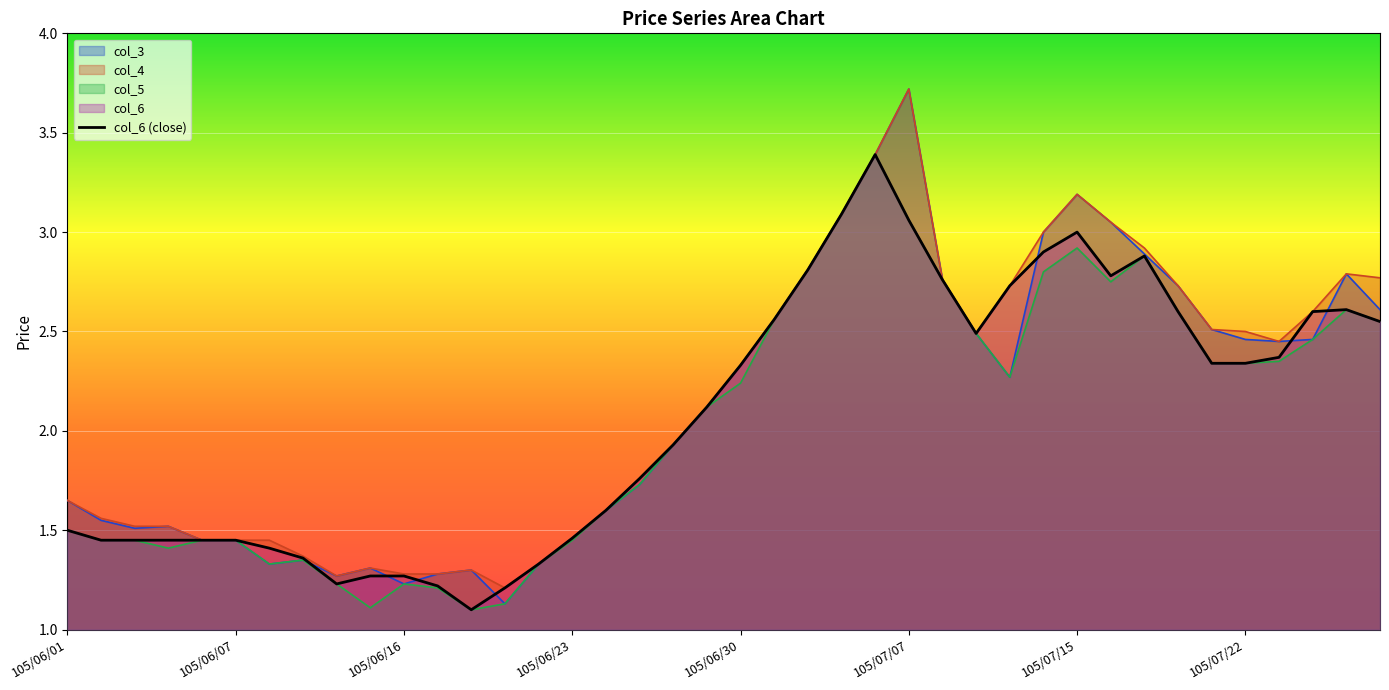

Reading left to right, transcribe all the data shown in this chart.

col_3: 105/06/01=1.6	105/06/02=1.6	105/06/03=1.5	105/06/04=1.5	105/06/06=1.4	105/06/07=1.4	105/06/08=1.3	105/06/13=1.4	105/06/14=1.3	105/06/15=1.3	105/06/16=1.2	105/06/17=1.3	105/06/20=1.3	105/06/21=1.1	105/06/22=1.3	105/06/23=1.5	105/06/24=1.6	105/06/27=1.7	105/06/28=1.9	105/06/29=2.1	105/06/30=2.3	105/07/01=2.6	105/07/04=2.8	105/07/05=3.1	105/07/06=3.4	105/07/07=3.7	105/07/11=2.8	105/07/12=2.5	105/07/13=2.3	105/07/14=3.0	105/07/15=3.2	105/07/18=3.0	105/07/19=2.9	105/07/20=2.7	105/07/21=2.5	105/07/22=2.5	105/07/25=2.5	105/07/26=2.5	105/07/27=2.8	105/07/28=2.6
col_4: 105/06/01=1.6	105/06/02=1.6	105/06/03=1.5	105/06/04=1.5	105/06/06=1.4	105/06/07=1.4	105/06/08=1.4	105/06/13=1.4	105/06/14=1.3	105/06/15=1.3	105/06/16=1.3	105/06/17=1.3	105/06/20=1.3	105/06/21=1.2	105/06/22=1.3	105/06/23=1.5	105/06/24=1.6	105/06/27=1.8	105/06/28=1.9	105/06/29=2.1	105/06/30=2.3	105/07/01=2.6	105/07/04=2.8	105/07/05=3.1	105/07/06=3.4	105/07/07=3.7	105/07/11=2.8	105/07/12=2.5	105/07/13=2.7	105/07/14=3.0	105/07/15=3.2	105/07/18=3.0	105/07/19=2.9	105/07/20=2.7	105/07/21=2.5	105/07/22=2.5	105/07/25=2.5	105/07/26=2.6	105/07/27=2.8	105/07/28=2.8
col_5: 105/06/01=1.5	105/06/02=1.4	105/06/03=1.4	105/06/04=1.4	105/06/06=1.4	105/06/07=1.4	105/06/08=1.3	105/06/13=1.4	105/06/14=1.2	105/06/15=1.1	105/06/16=1.2	105/06/17=1.2	105/06/20=1.1	105/06/21=1.1	105/06/22=1.3	105/06/23=1.4	105/06/24=1.6	105/06/27=1.7	105/06/28=1.9	105/06/29=2.1	105/06/30=2.2	105/07/01=2.6	105/07/04=2.8	105/07/05=3.1	105/07/06=3.4	105/07/07=3.1	105/07/11=2.8	105/07/12=2.5	105/07/13=2.3	105/07/14=2.8	105/07/15=2.9	105/07/18=2.8	105/07/19=2.9	105/07/20=2.6	105/07/21=2.3	105/07/22=2.3	105/07/25=2.4	105/07/26=2.5	105/07/27=2.6	105/07/28=2.5
col_6: 105/06/01=1.5	105/06/02=1.4	105/06/03=1.4	105/06/04=1.4	105/06/06=1.4	105/06/07=1.4	105/06/08=1.4	105/06/13=1.4	105/06/14=1.2	105/06/15=1.3	105/06/16=1.3	105/06/17=1.2	105/06/20=1.1	105/06/21=1.2	105/06/22=1.3	105/06/23=1.5	105/06/24=1.6	105/06/27=1.8	105/06/28=1.9	105/06/29=2.1	105/06/30=2.3	105/07/01=2.6	105/07/04=2.8	105/07/05=3.1	105/07/06=3.4	105/07/07=3.1	105/07/11=2.8	105/07/12=2.5	105/07/13=2.7	105/07/14=2.9	105/07/15=3.0	105/07/18=2.8	105/07/19=2.9	105/07/20=2.6	105/07/21=2.3	105/07/22=2.3	105/07/25=2.4	105/07/26=2.6	105/07/27=2.6	105/07/28=2.5